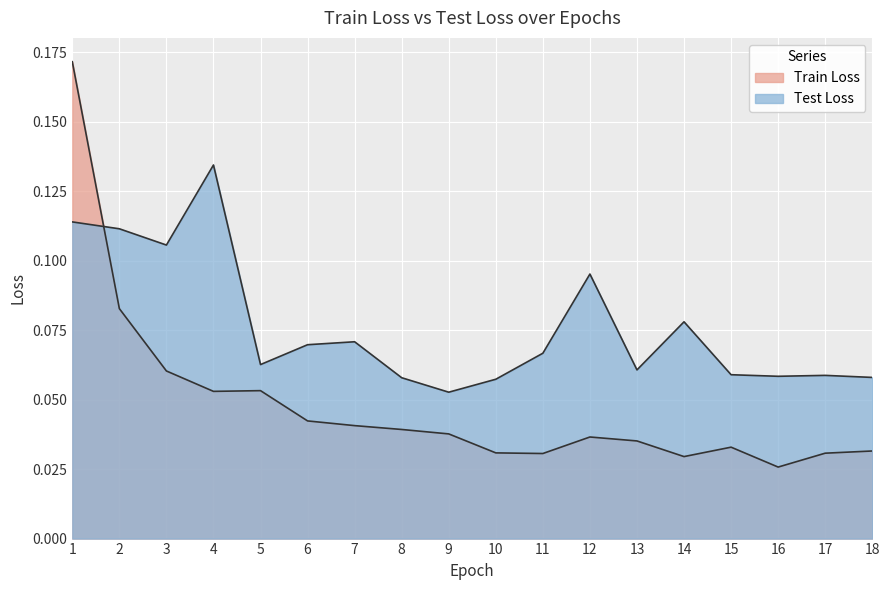

Where is Train Loss nearest to the value 0?

16